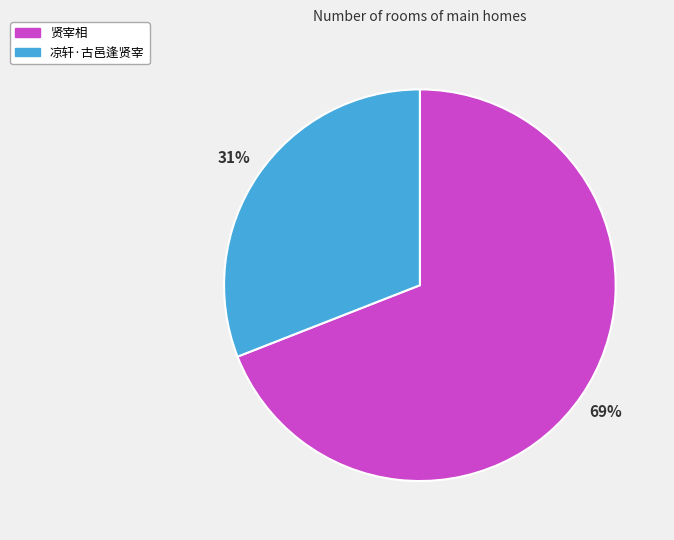

True or false: 凉轩·古邑逢贤宰 accounts for 43% of the total.

False